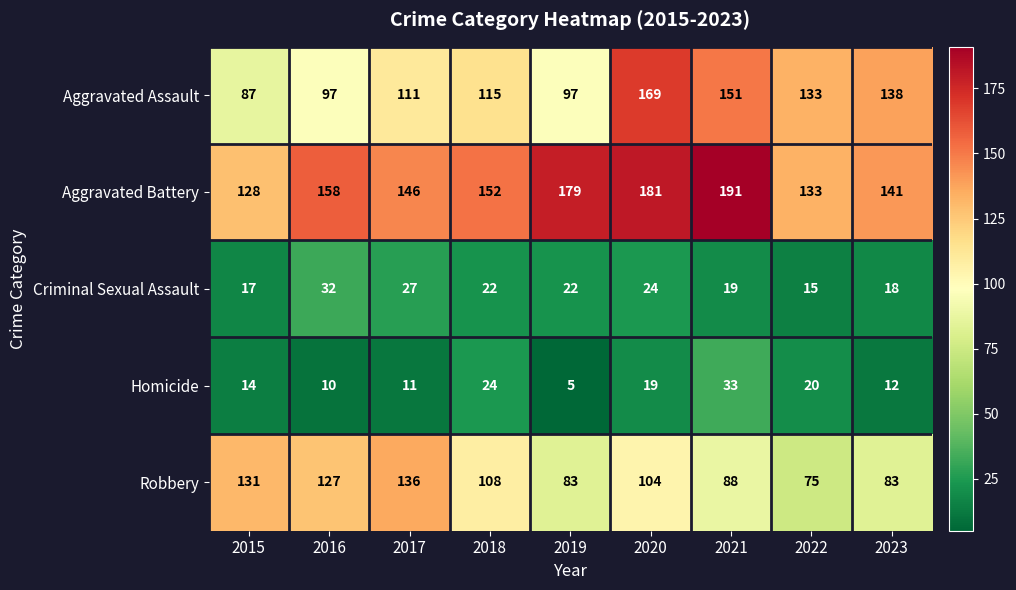

List the labels in order of Aggravated Battery value, smallest first.

2015, 2022, 2023, 2017, 2018, 2016, 2019, 2020, 2021